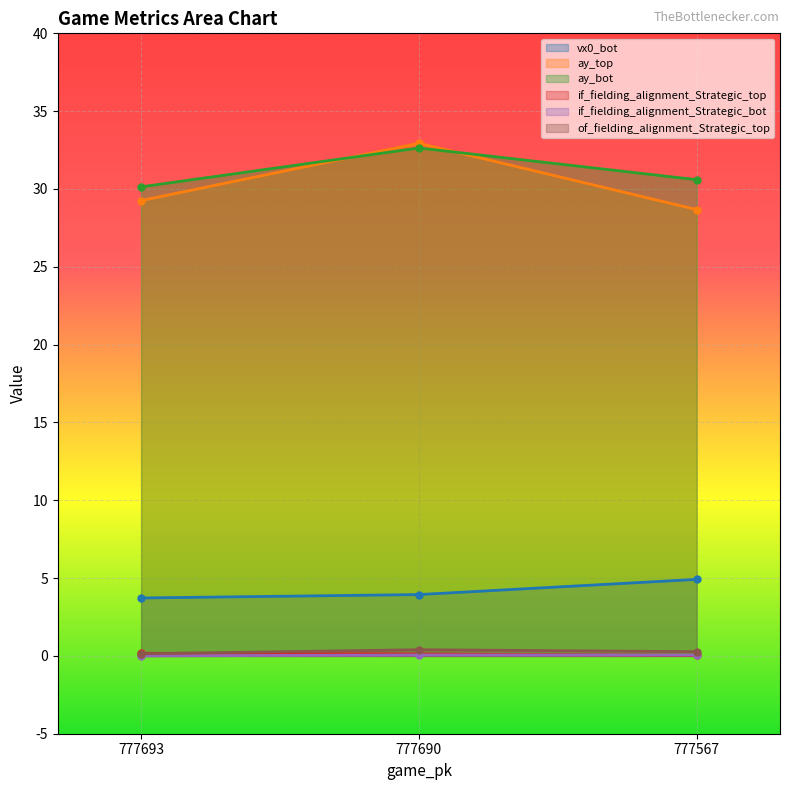

What is the highest value of the ay_bot series?

32.6